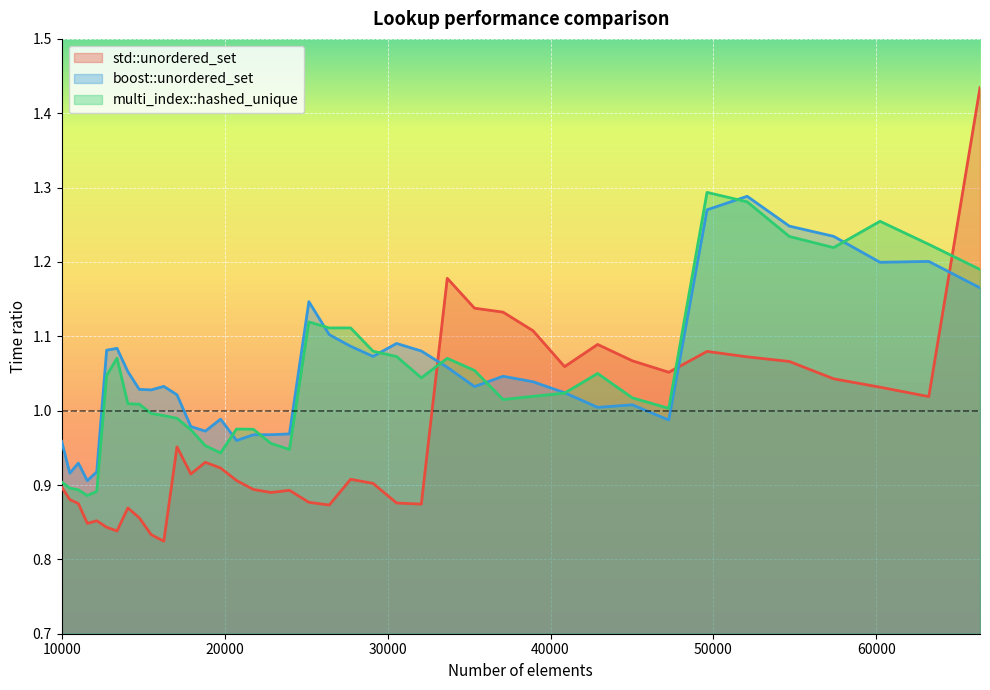

What is the value of the boost::unordered_set point at the 20th from the left?

1.1